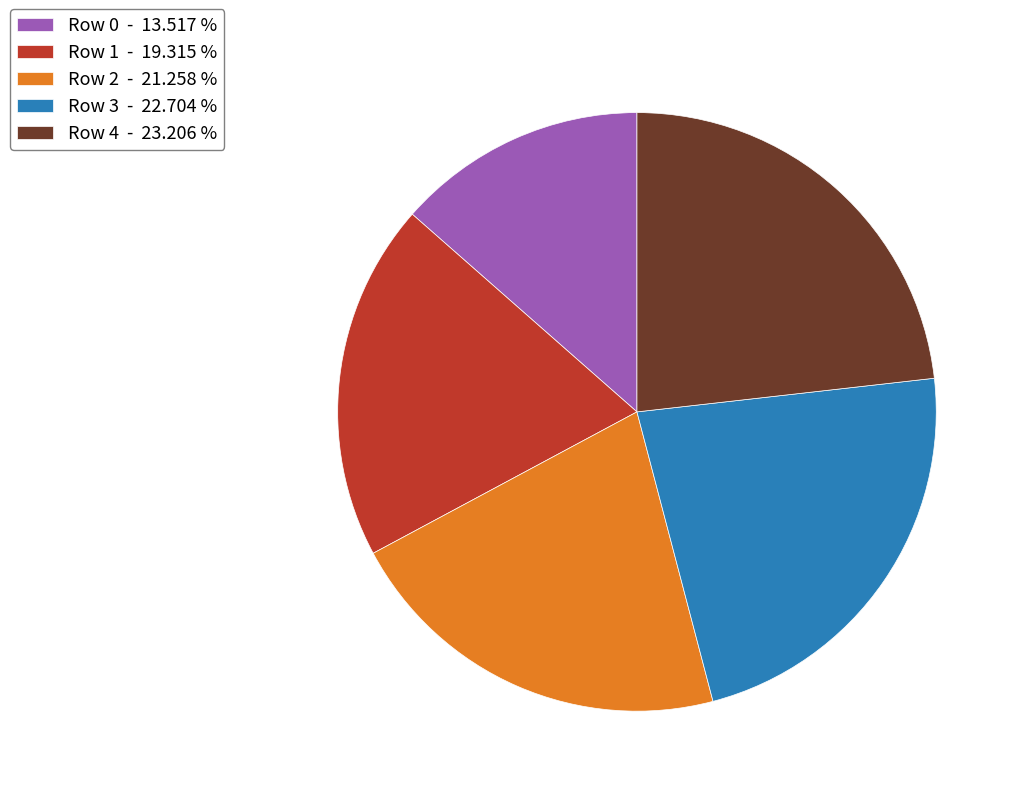

Is the sum of Row 0 - 13.517 % and Row 1 - 19.315 % greater than half?

No